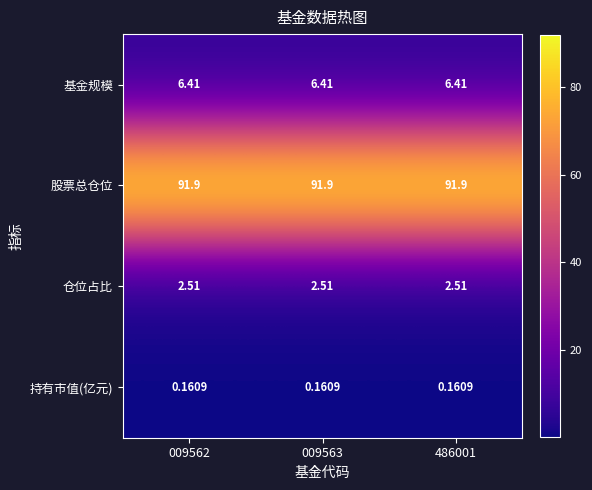

List the series in order of their peak value, lowest first.

持有市值(亿元), 仓位占比, 基金规模, 股票总仓位